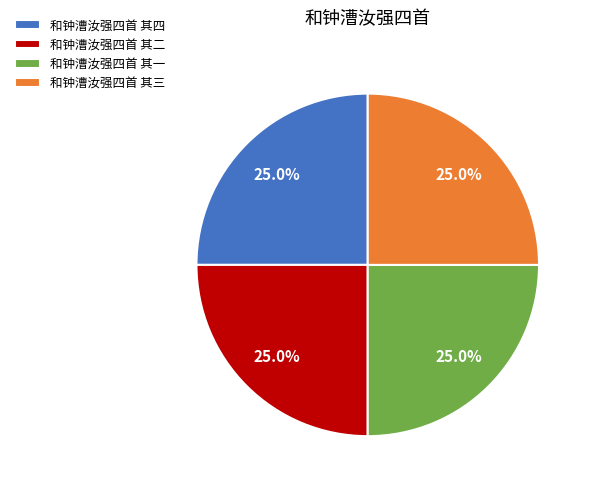

Does any single category account for the majority?

No